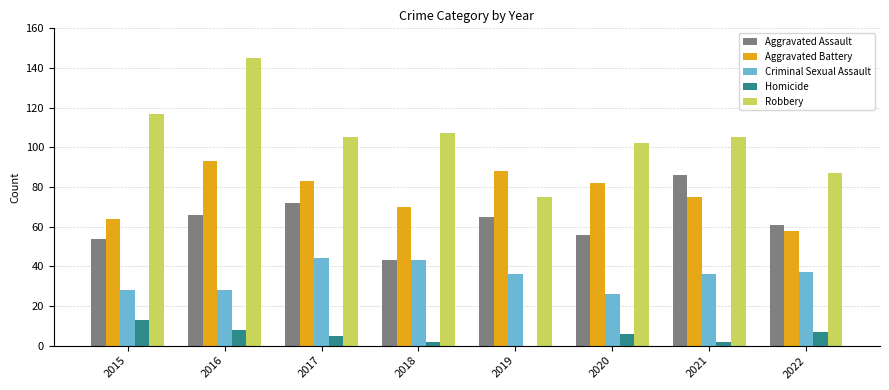

The Aggravated Battery series shows 40 at 2017. True or false?

False